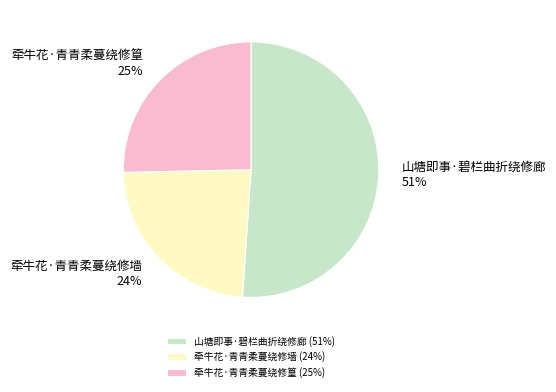

Which category has the smallest portion of the pie?

牵牛花·青青柔蔓绕修墙